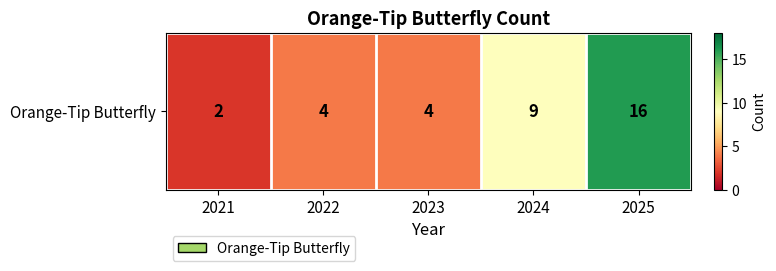

Reading left to right, what are all the values shown in this chart?

2021=2	2022=4	2023=4	2024=9	2025=16